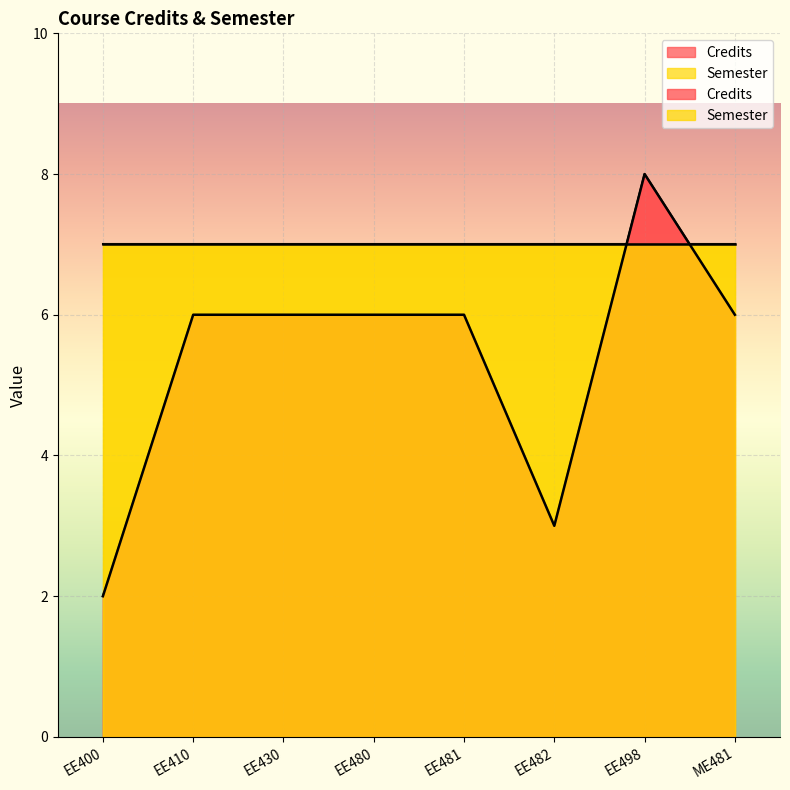

How many interior local valleys (lower than both neighbors) does the data have?

1